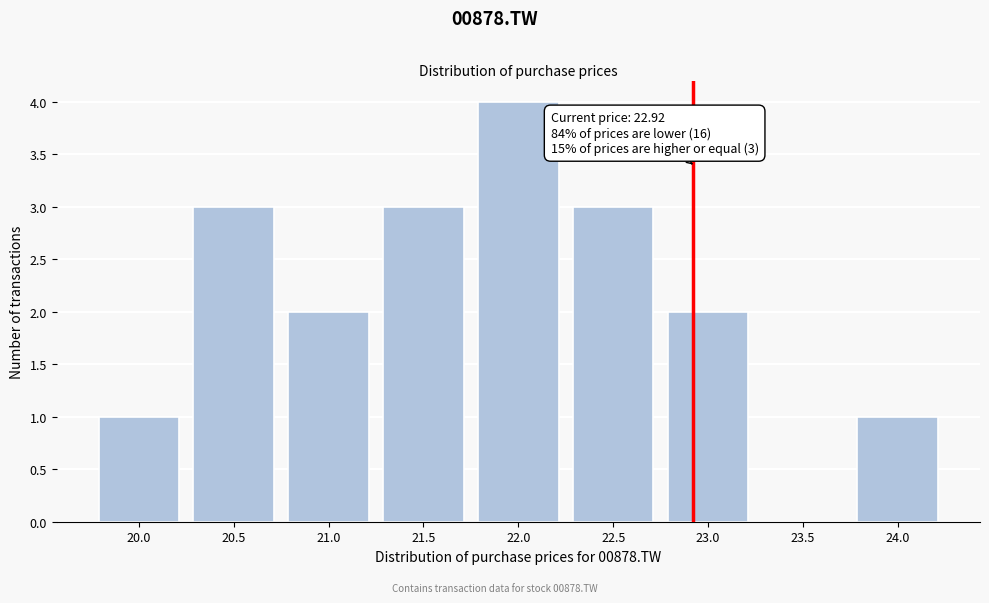

Reading left to right, transcribe all the data shown in this chart.

20.0=1	20.5=3	21.0=2	21.5=3	22.0=4	22.5=3	23.0=2	23.5=0	24.0=1